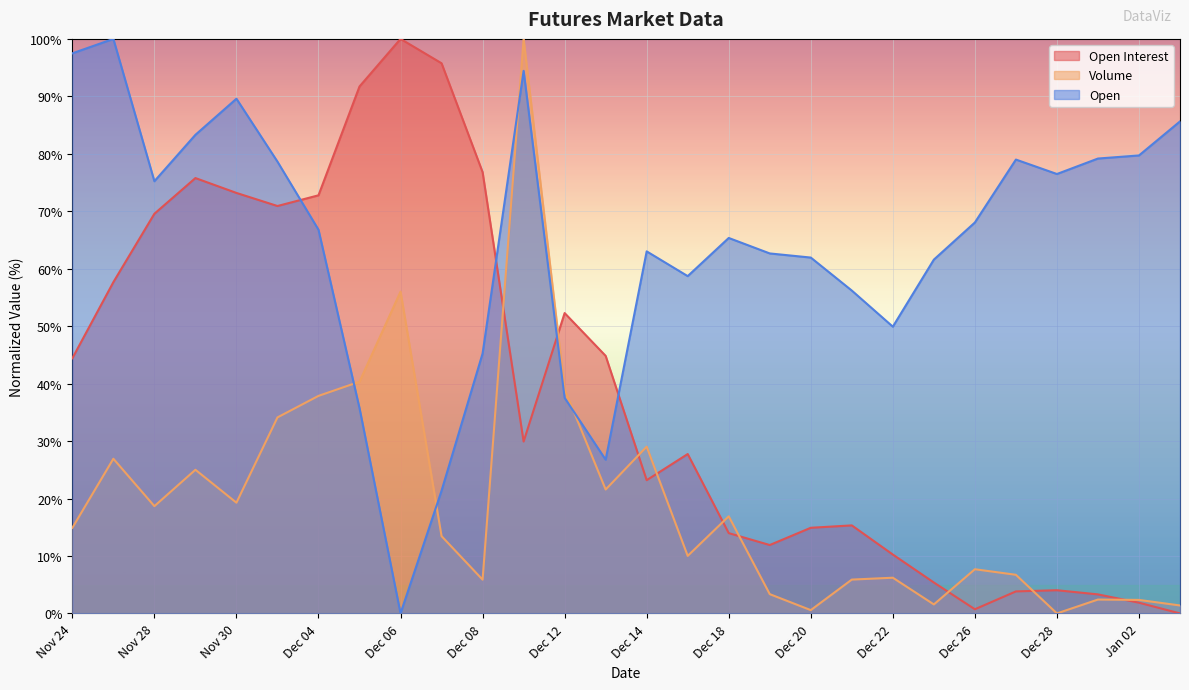

Where is the first local minimum for Open?

Nov 28